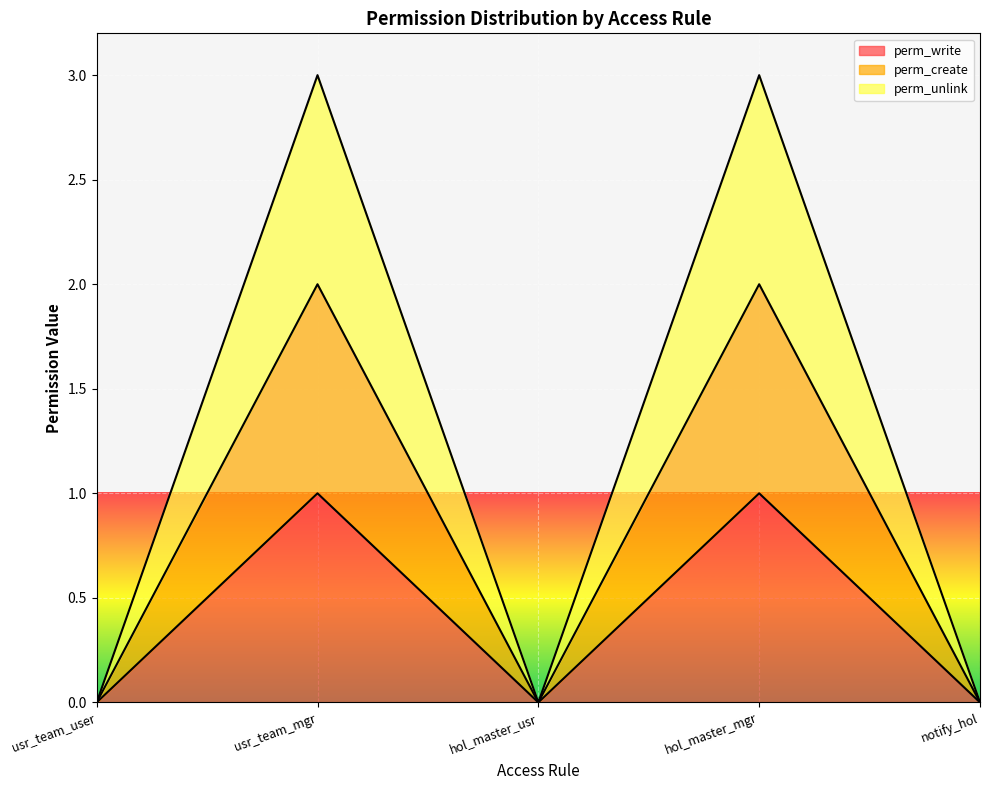

What is the value of the perm_unlink point at the 2nd from the left?

3